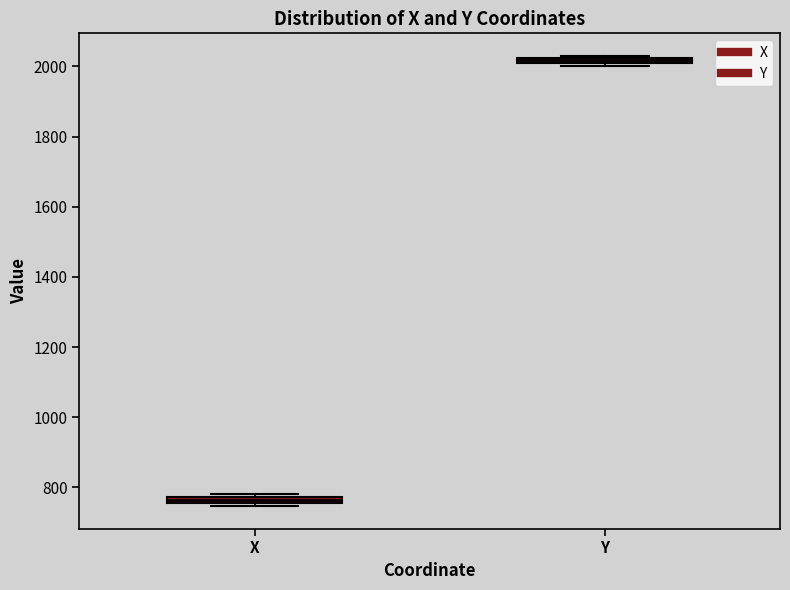

Where is the lower edge of the box for X on the y-axis? The values are not printed on the chart, so give them approximately, as read against the axis.

760